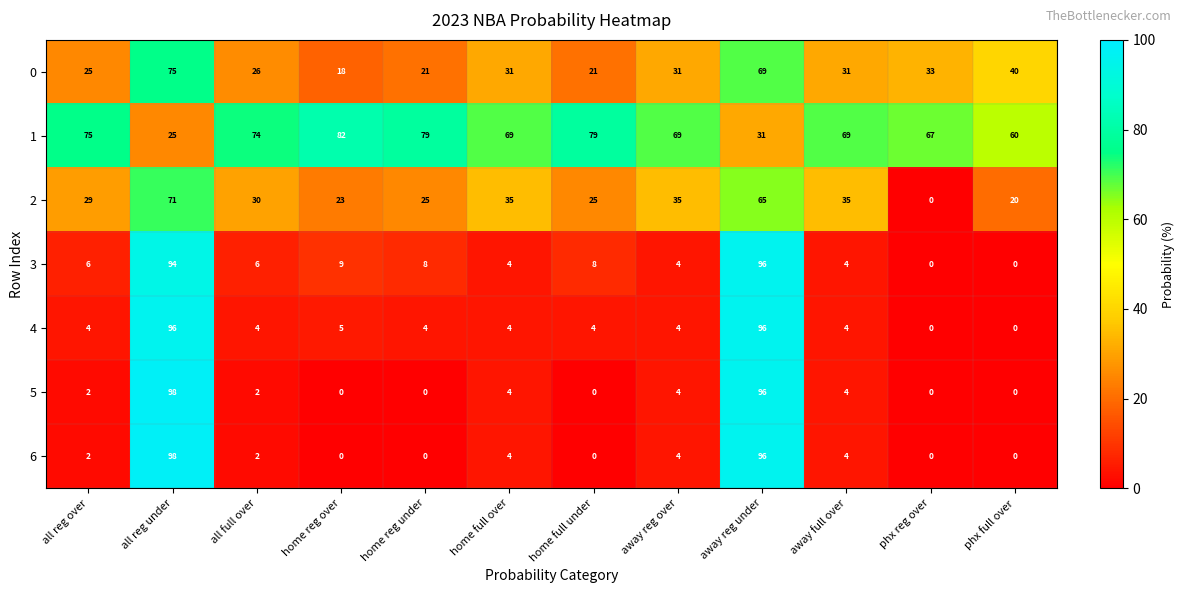

What is the difference between the 2 values at home reg under and all reg under?

46